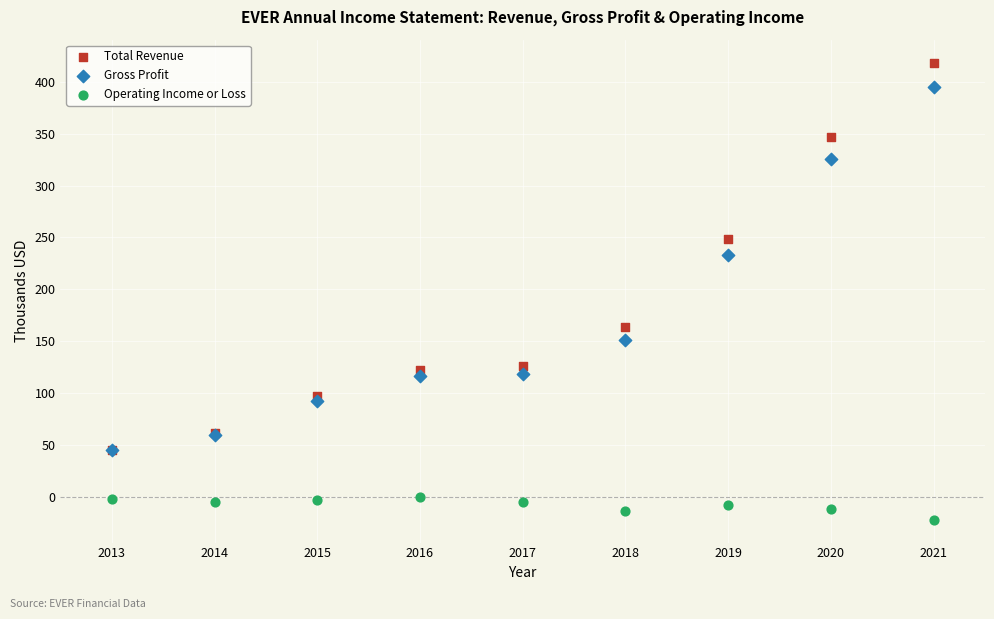

Which series reaches the maximum Y coordinate?

Total Revenue